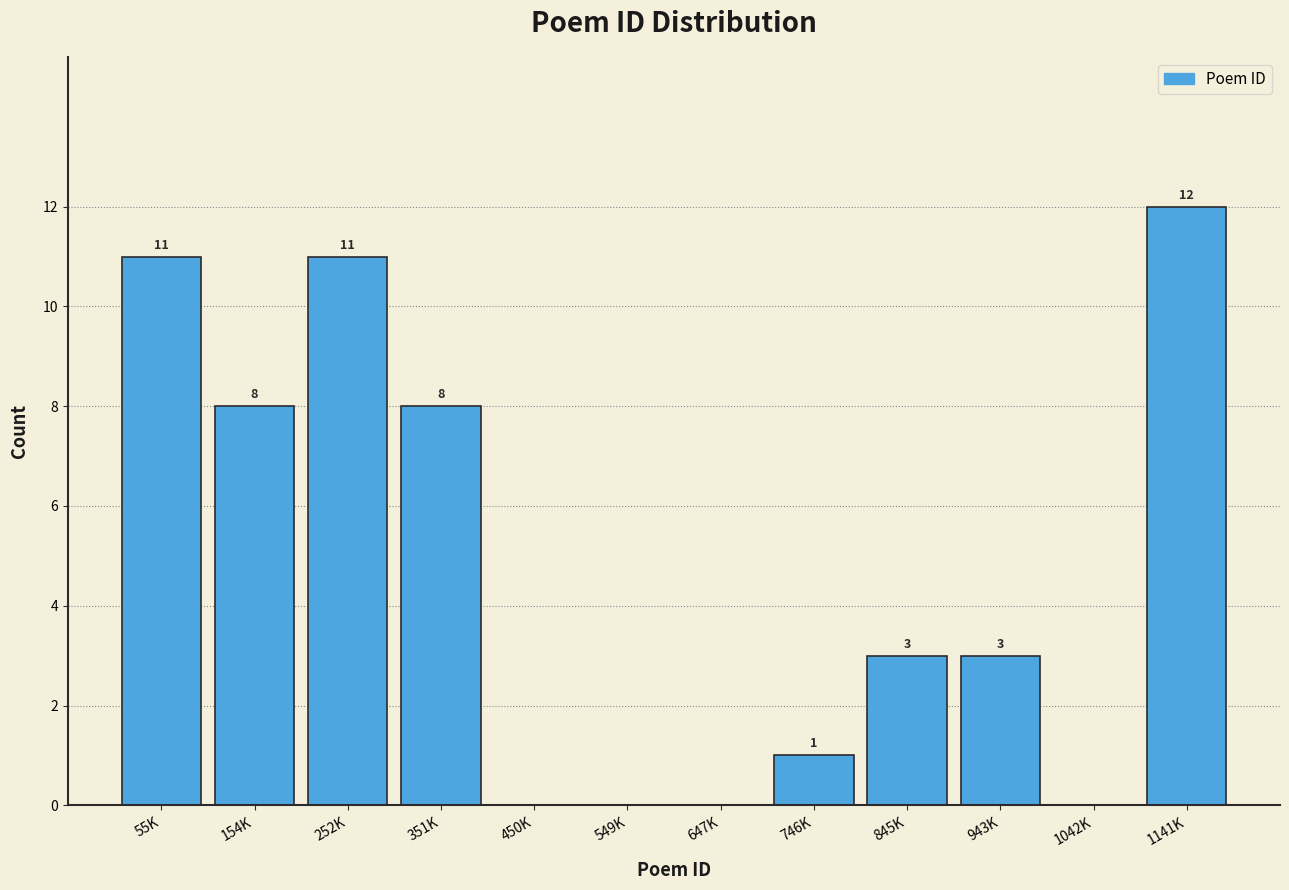

Reading left to right, what are all the values shown in this chart?

55K=11	154K=8	252K=11	351K=8	450K=0	549K=0	647K=0	746K=1	845K=3	943K=3	1042K=0	1141K=12